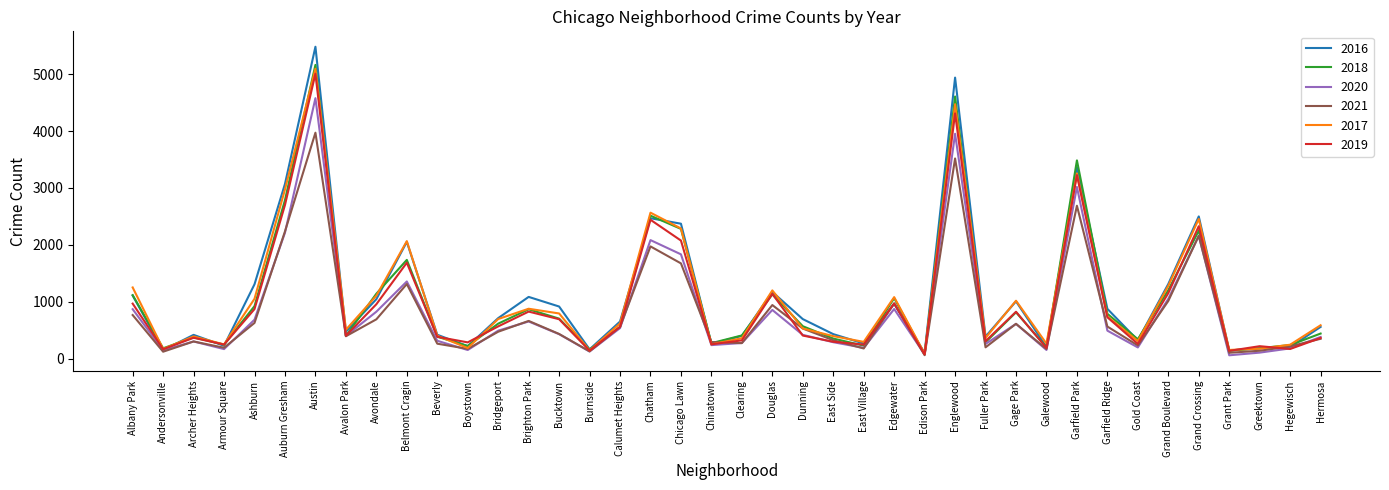

Count the number of categories in the chart.

40